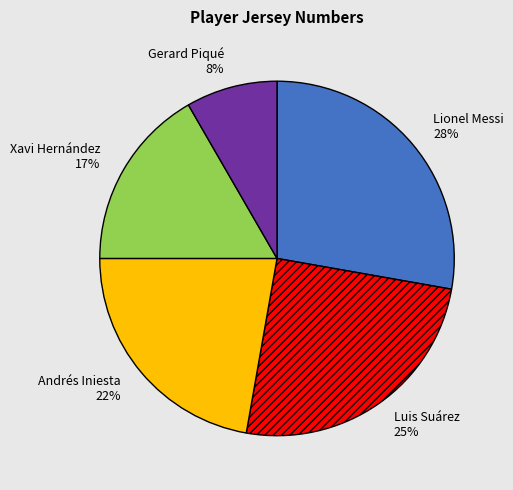

Count the number of slices in the pie.

5